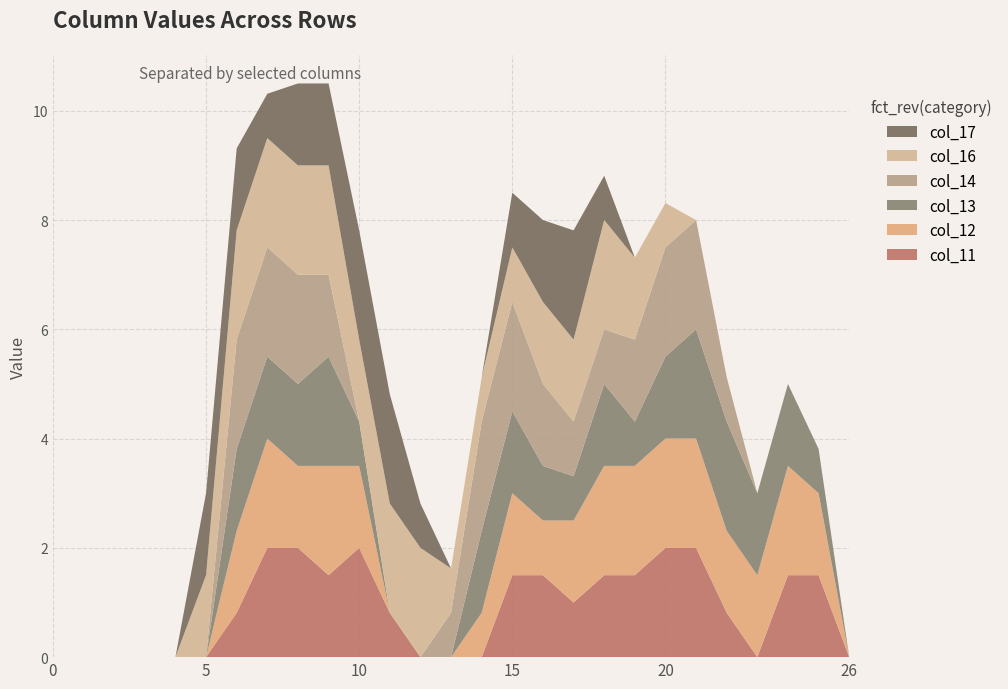

Reading left to right, transcribe all the data shown in this chart.

col_11: 0.0	0.0	0.0	0.0	0.0	0.0	0.8	2.0	2.0	1.5	2.0	0.8	0.0	0.0	0.0	1.5	1.5	1.0	1.5	1.5	2.0	2.0	0.8	0.0	1.5	1.5	0.0
col_12: 0.0	0.0	0.0	0.0	0.0	0.0	1.5	2.0	1.5	2.0	1.5	0.0	0.0	0.0	0.8	1.5	1.0	1.5	2.0	2.0	2.0	2.0	1.5	1.5	2.0	1.5	0.0
col_13: 0.0	0.0	0.0	0.0	0.0	0.0	1.5	1.5	1.5	2.0	0.8	0.0	0.0	0.0	1.5	1.5	1.0	0.8	1.5	0.8	1.5	2.0	2.0	1.5	1.5	0.8	0.0
col_14: 0.0	0.0	0.0	0.0	0.0	0.0	2.0	2.0	2.0	1.5	0.0	0.0	0.0	0.8	2.0	2.0	1.5	1.0	1.0	1.5	2.0	2.0	0.8	0.0	0.0	0.0	0.0
col_16: 0.0	0.0	0.0	0.0	0.0	1.5	2.0	2.0	2.0	2.0	1.5	2.0	2.0	0.8	0.8	1.0	1.5	1.5	2.0	1.5	0.8	0.0	0.0	0.0	0.0	0.0	0.0
col_17: 0.0	0.0	0.0	0.0	0.0	1.5	1.5	0.8	1.5	1.5	2.0	2.0	0.8	0.0	0.0	1.0	1.5	2.0	0.8	0.0	0.0	0.0	0.0	0.0	0.0	0.0	0.0